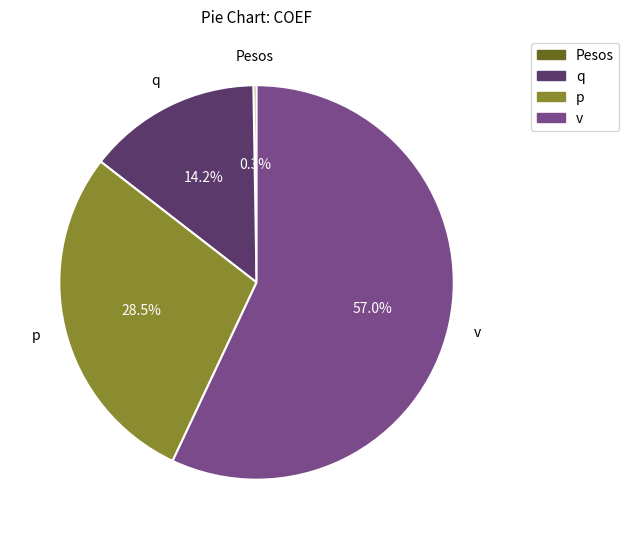

How much of the chart is everything except v?

43.0%